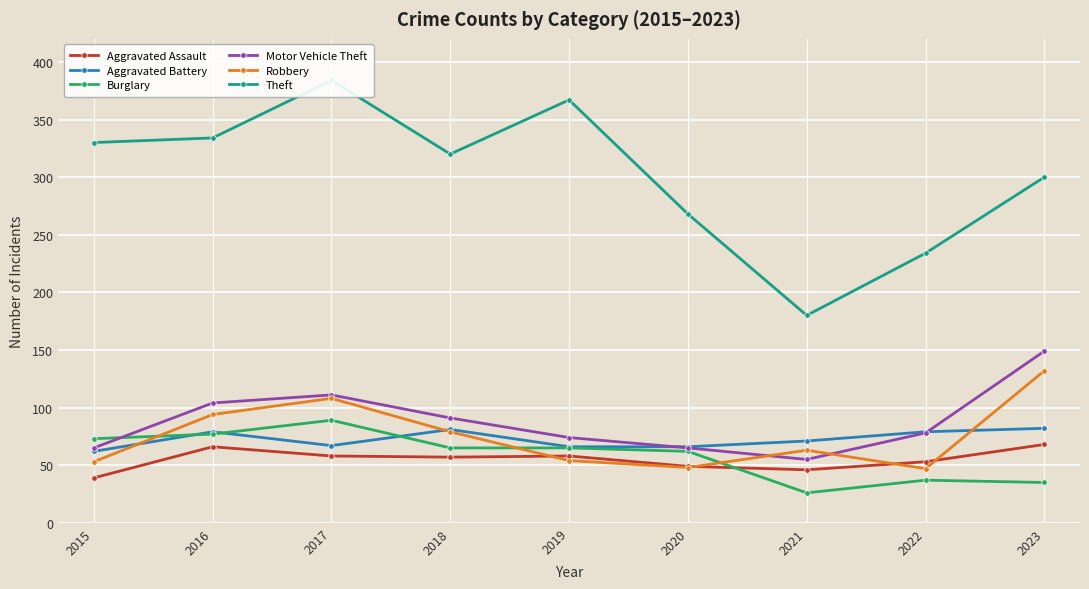

What is the sum of all Robbery values?

678